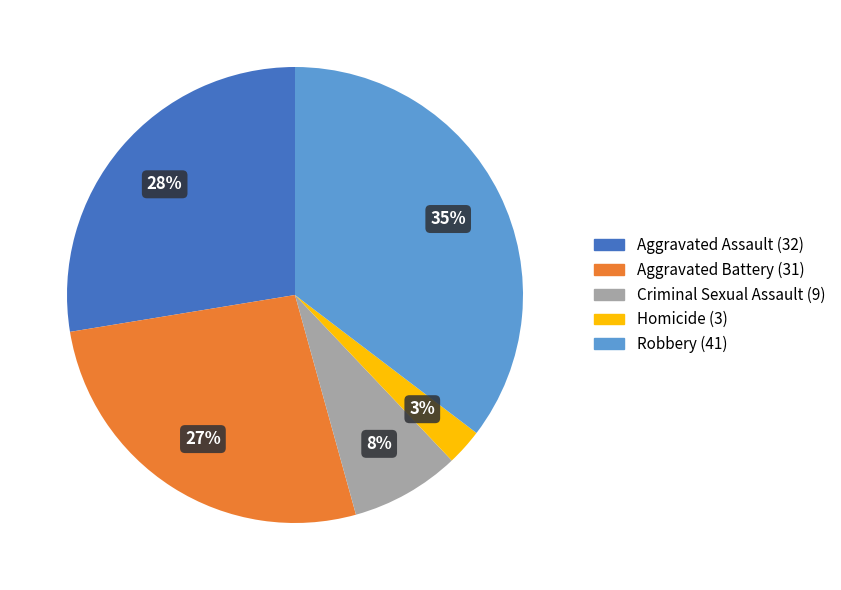

To the nearest percent, what is the average slice percentage?

20%